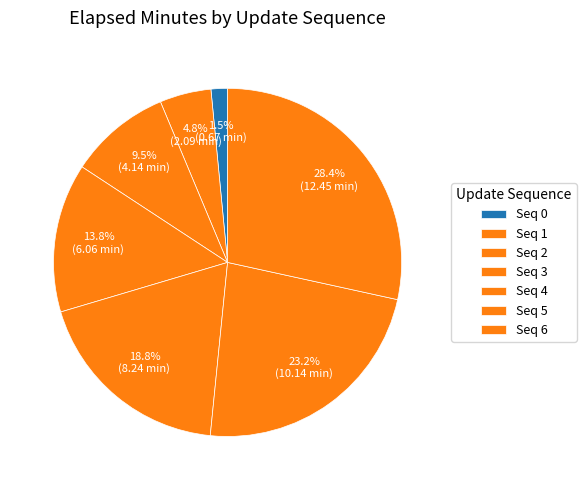

How many slices are in this pie chart?

7